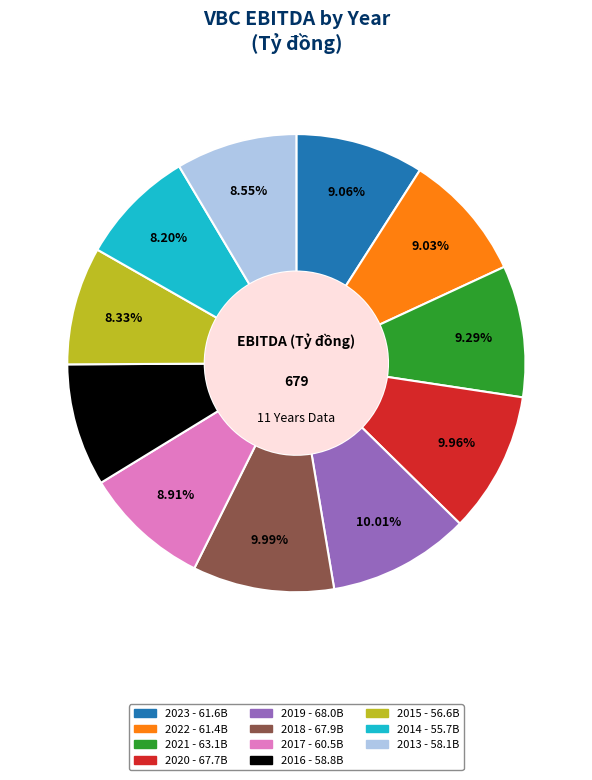

What percentage is the 2020 slice, to the nearest percent?

10%